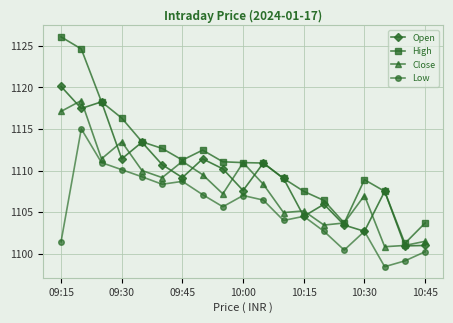

How many data points in Low are less than 1105?

9